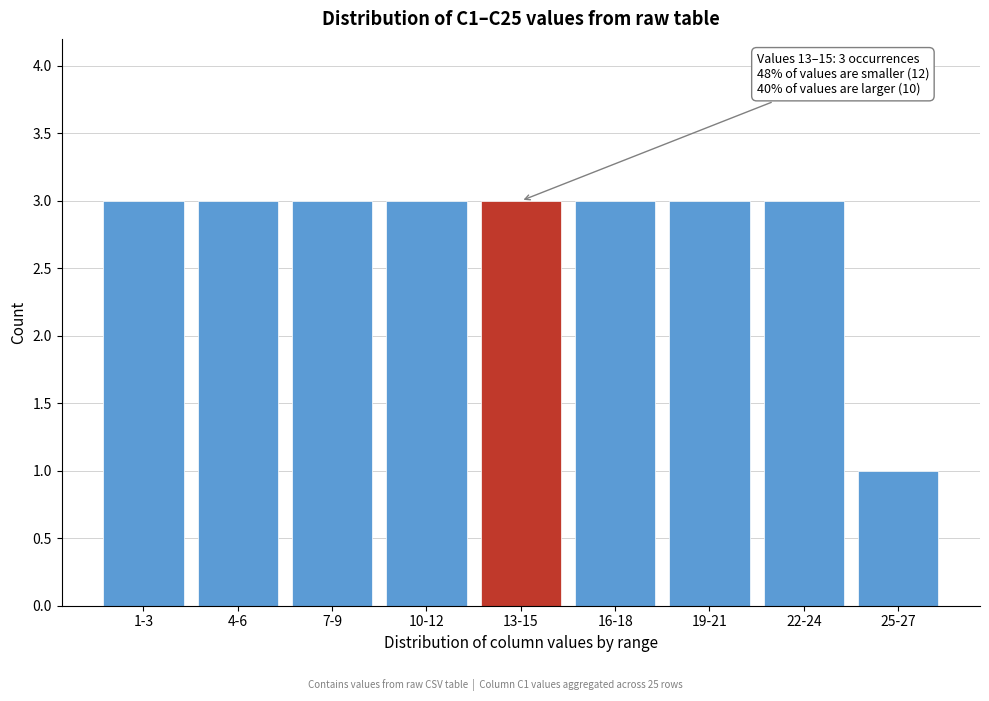

Reading right to left, extract all data points from this chart.

1	3	3	3	3	3	3	3	3